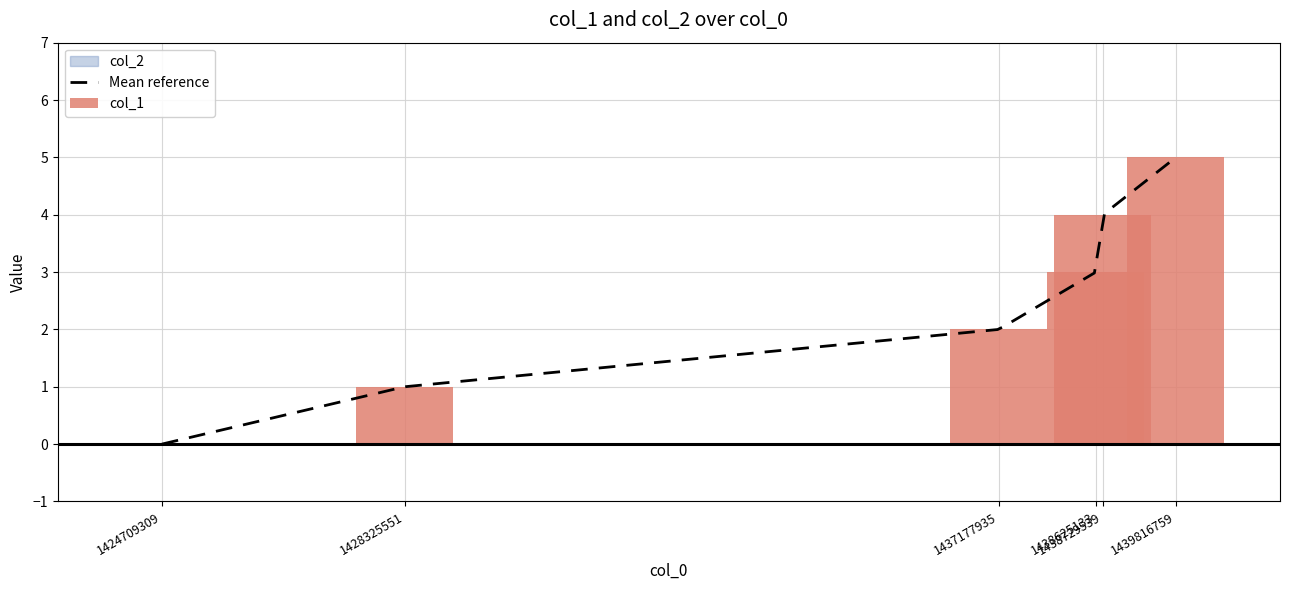

At which label does the data first exceed 3?

1438729539